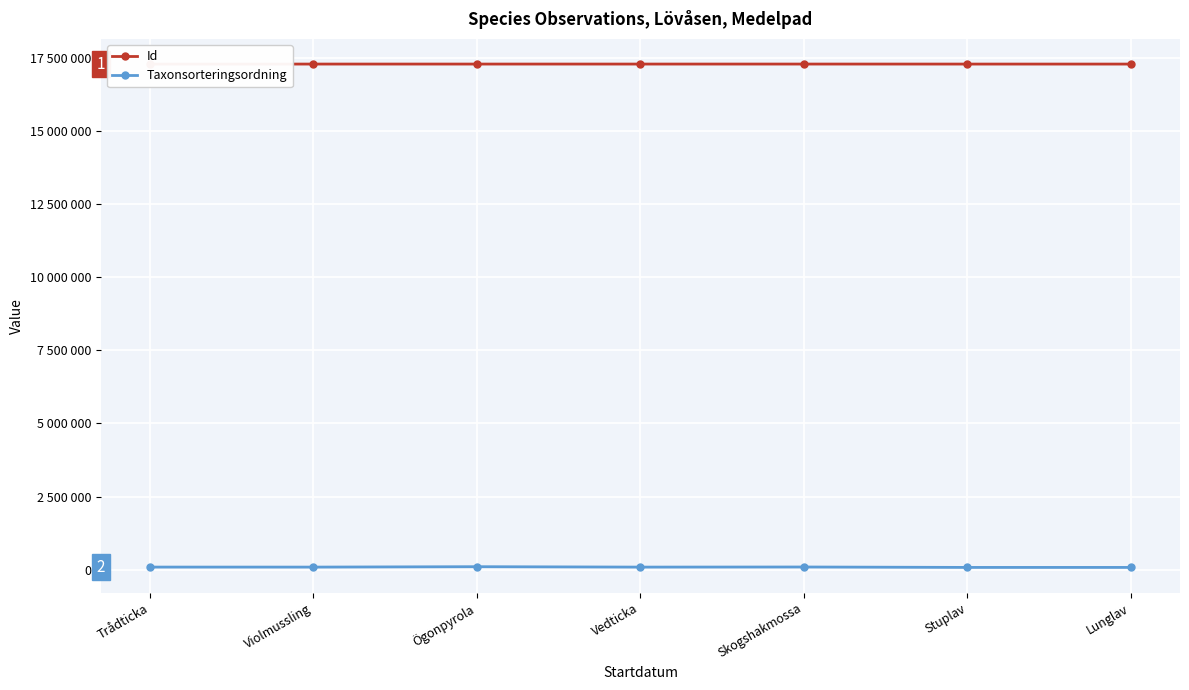

The Id series shows 23176202 at Stuplav. True or false?

False